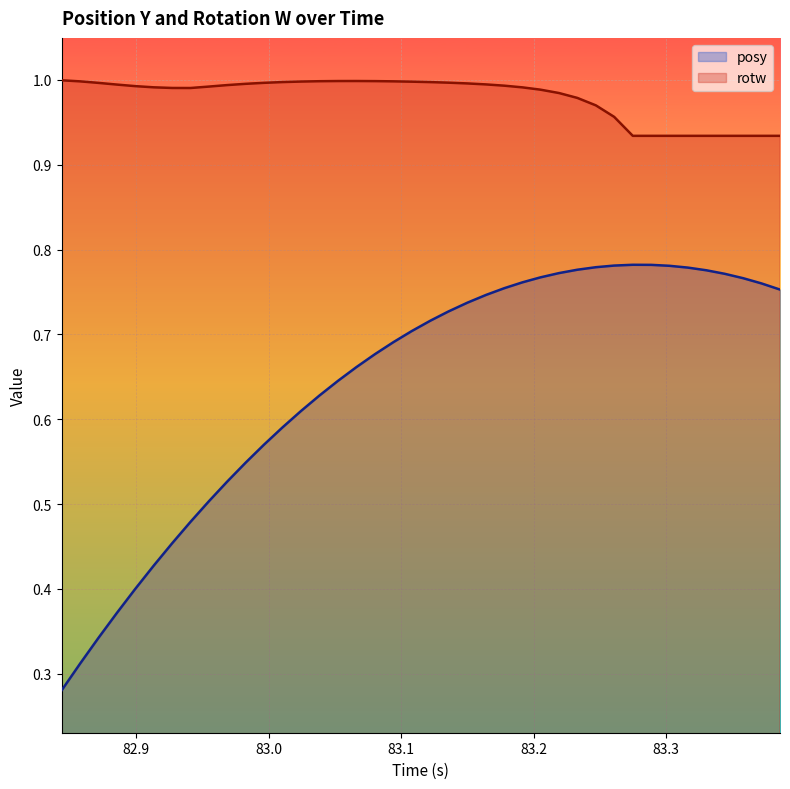

Read the posy value at 82.8855.

0.4